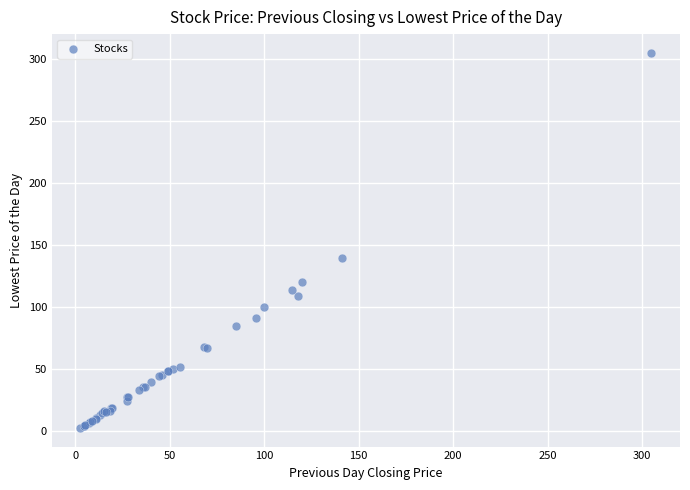

What Y value in the scatter plot is closest to 153?

140.0